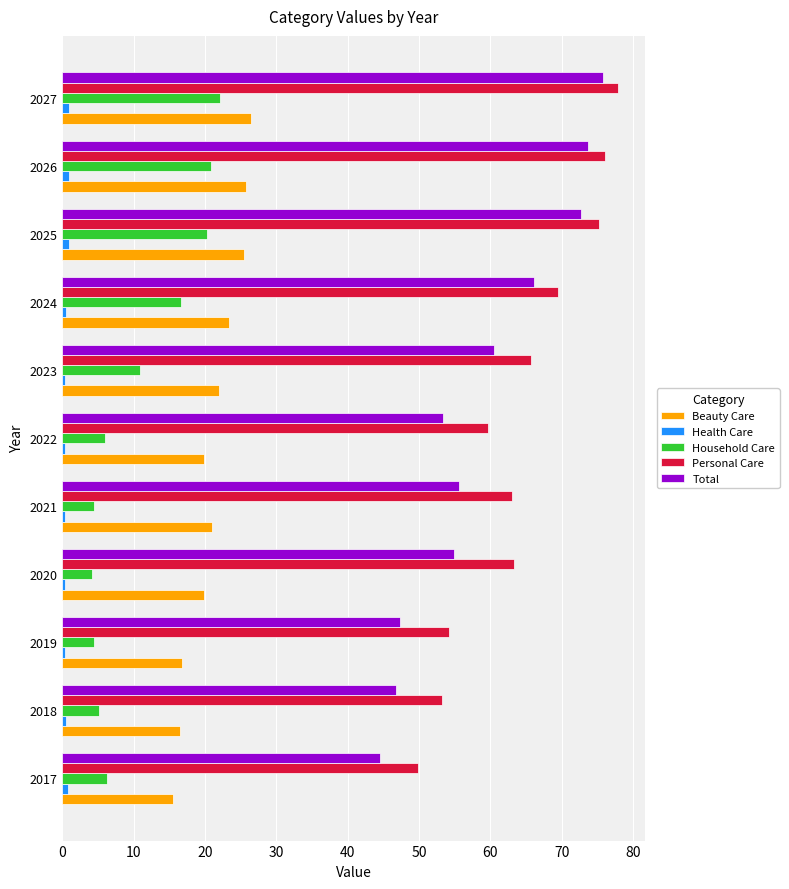

What is the average value of the Health Care series?

0.6